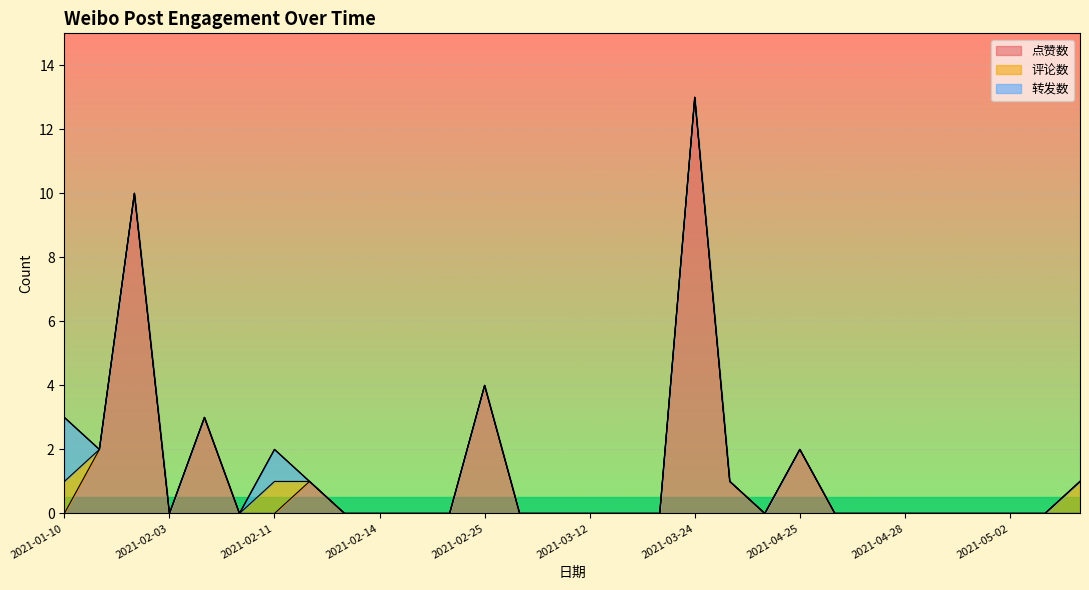

The value of 点赞数 at 2021-02-03 is 6. True or false?

False